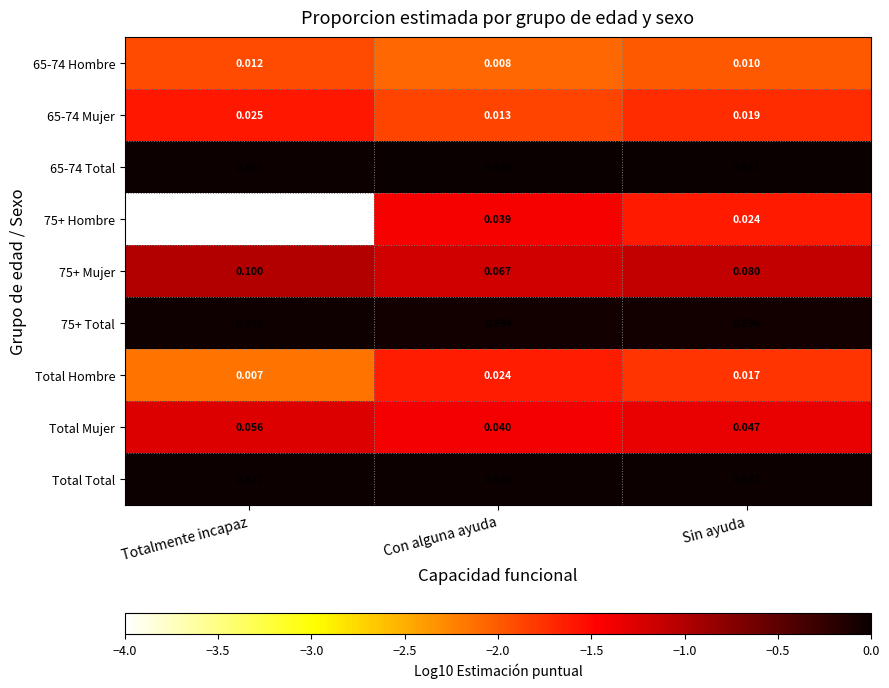

Which label corresponds to the largest value in the chart?

Con alguna ayuda